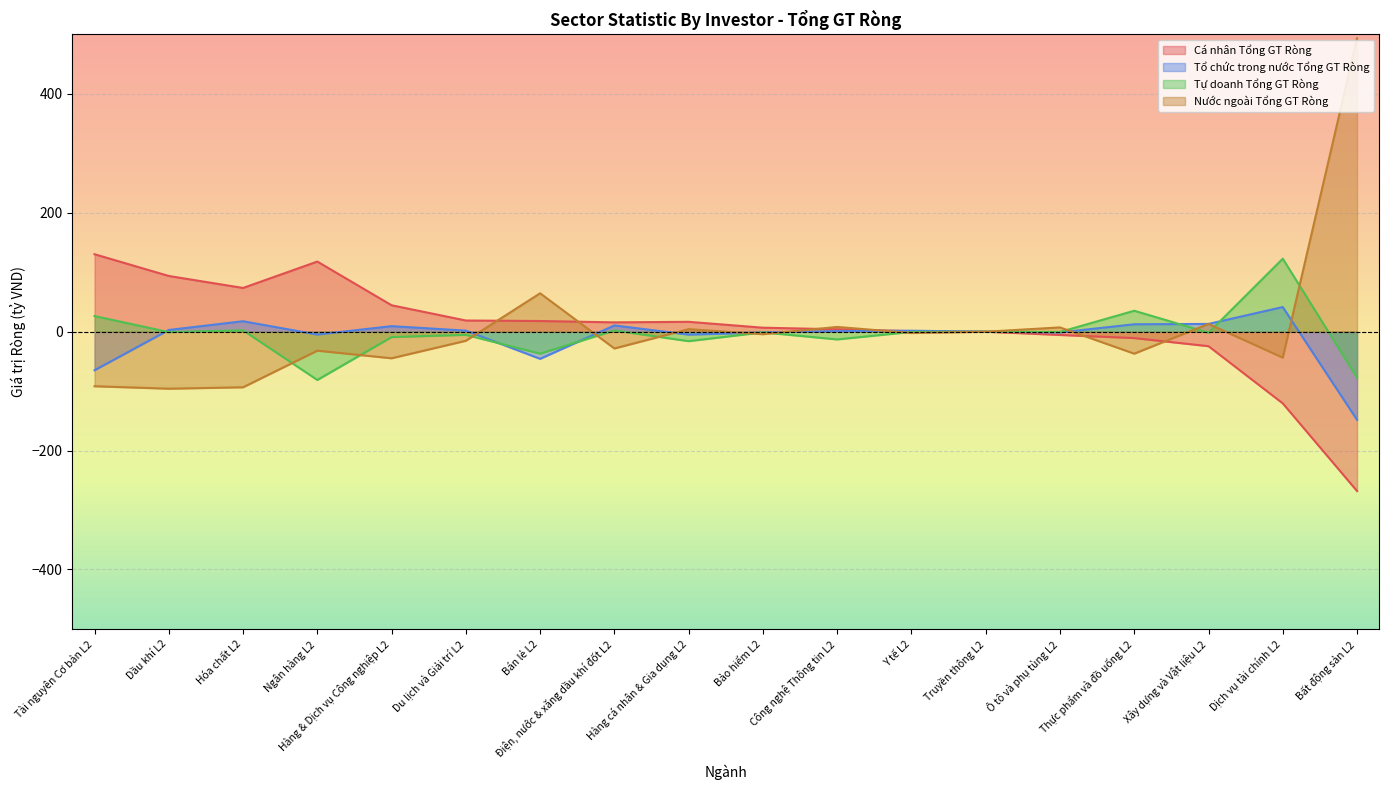

Which series has the largest total across all categories?

Cá nhân Tổng GT Ròng